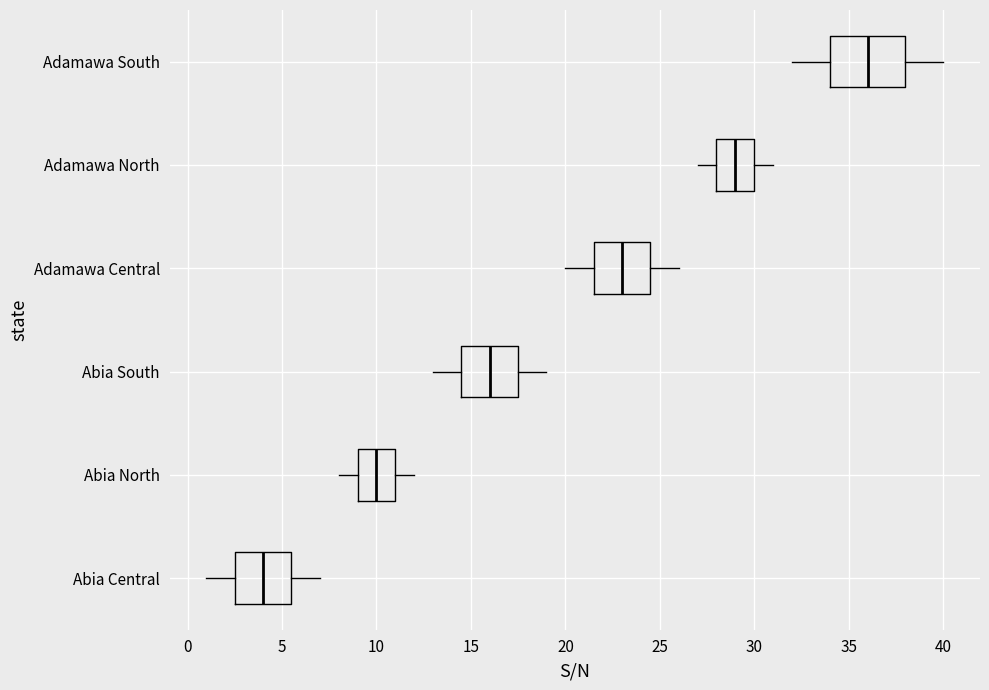

Comparing the boxes themselves (not the whiskers), which one is the widest?

Adamawa South